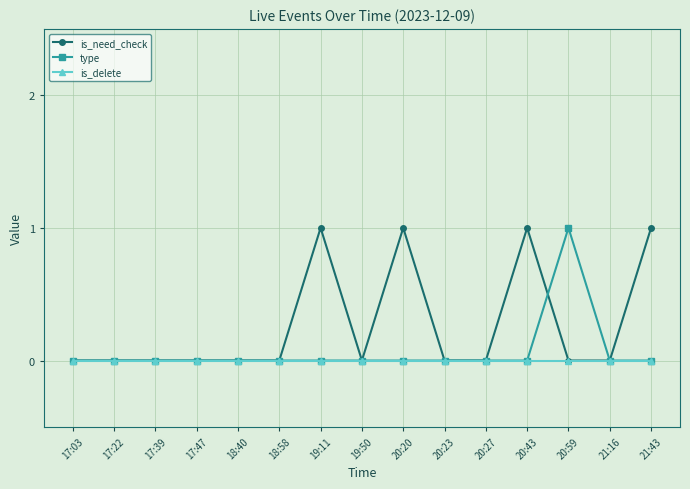

What position from the left is 20:20?

9